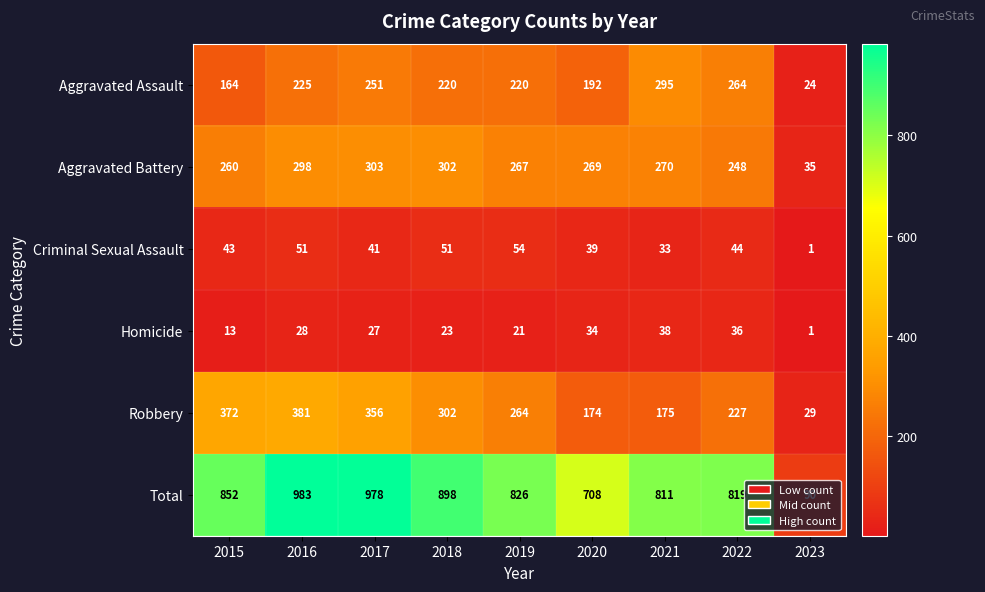

What value does the Criminal Sexual Assault series have at 2021?

33